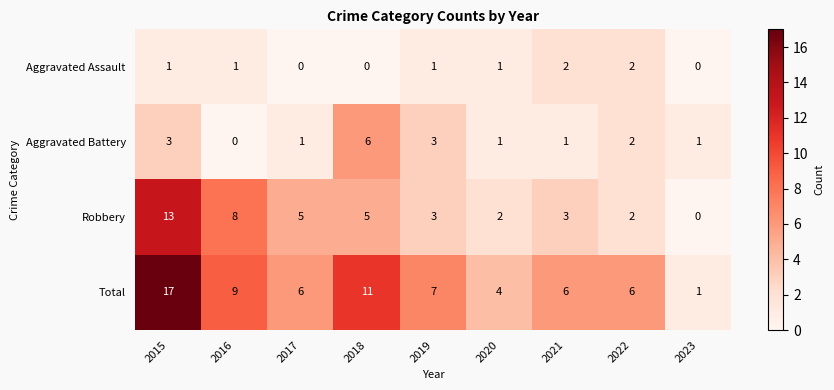

What is the total value across all series at 2019?

14